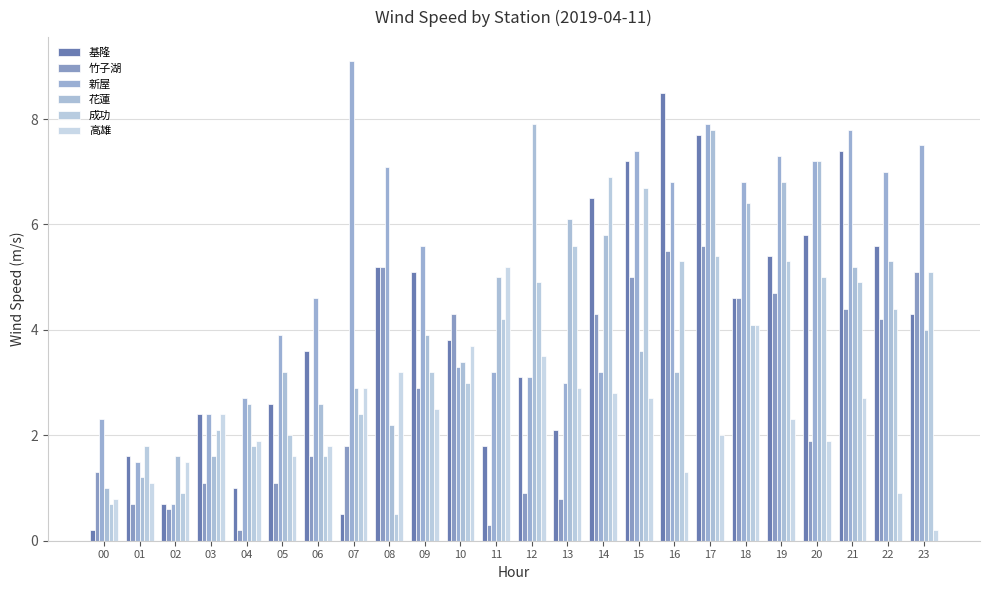

Which series has the largest total across all categories?

新屋